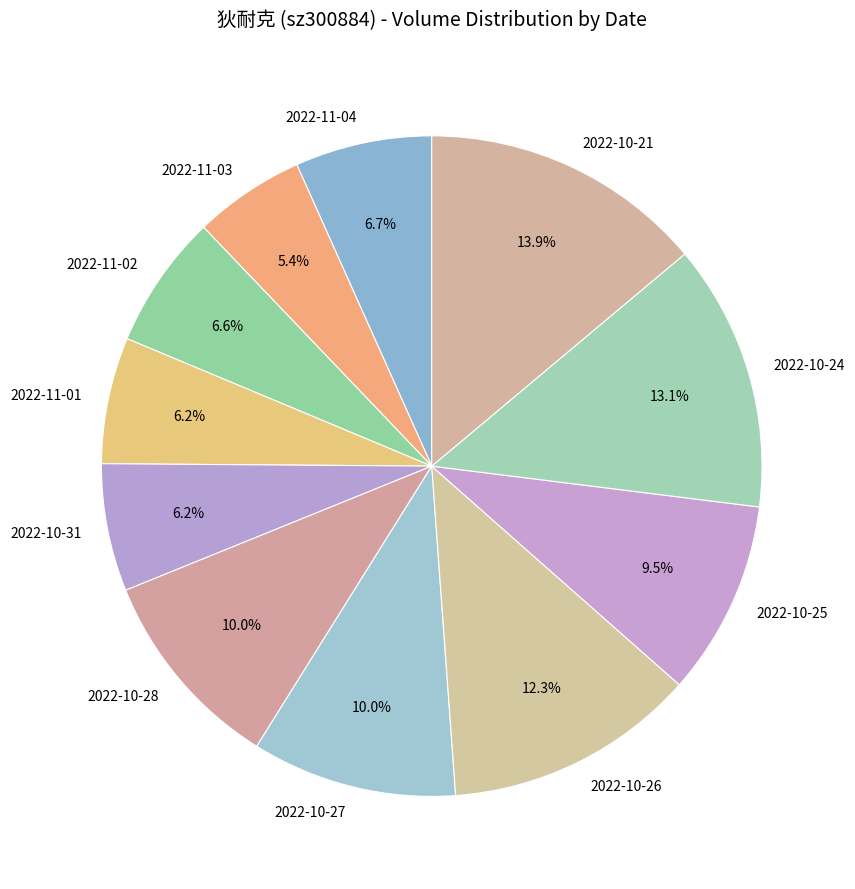

To the nearest percent, what percentage of the pie is 2022-11-01?

6%